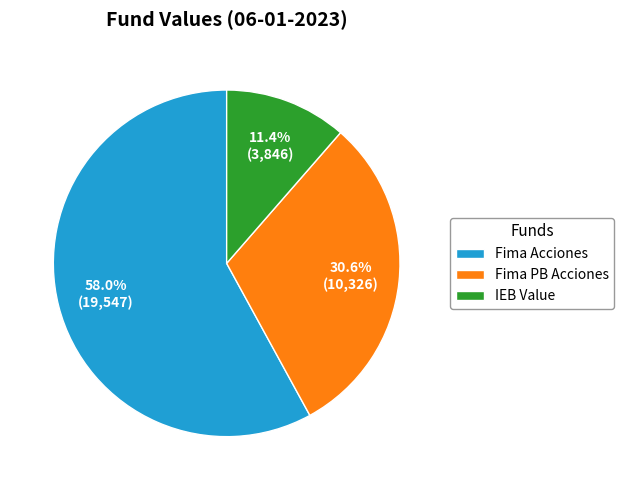

Approximately how many times larger is the value at Fima PB Acciones compared to IEB Value?

2.7